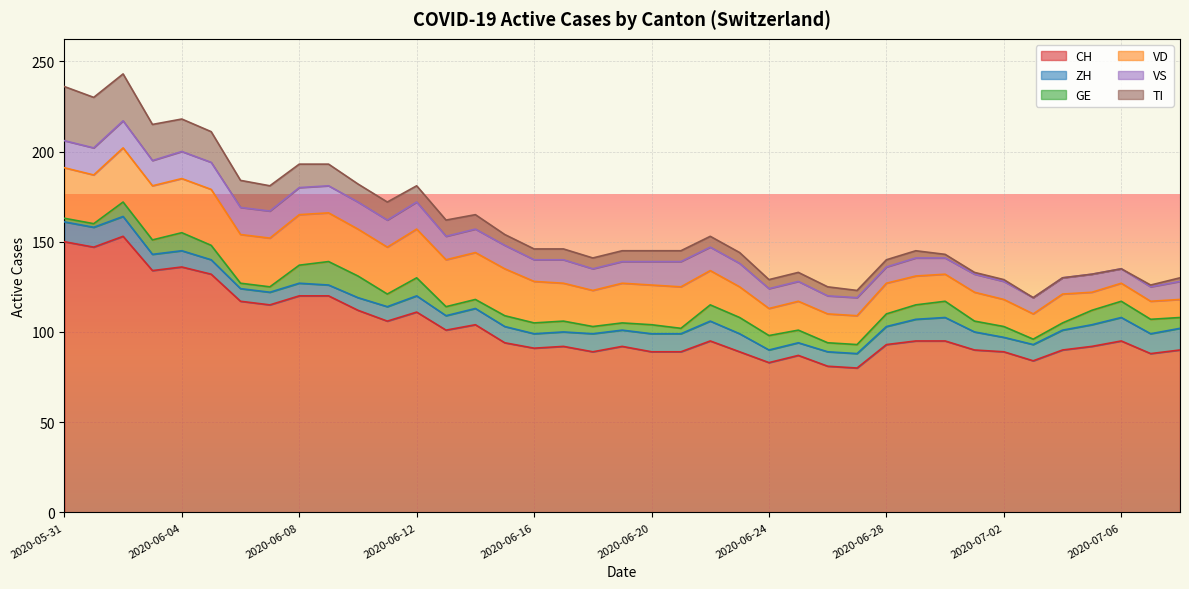

How many data points in VS are above 13?

14